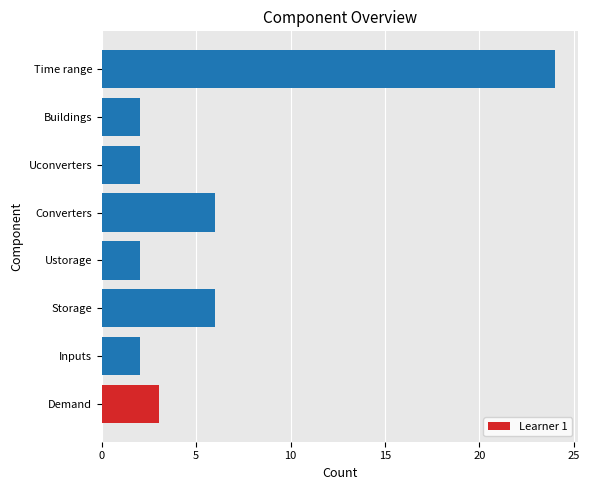

Between Uconverters and Storage, which is larger?

Storage